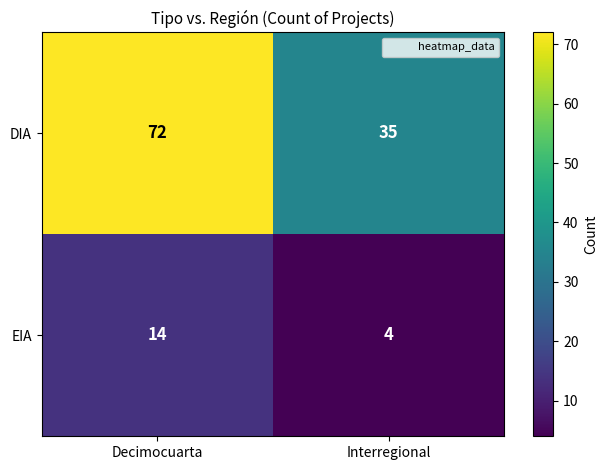

What is the spread (max minus min) of values at Decimocuarta?

58